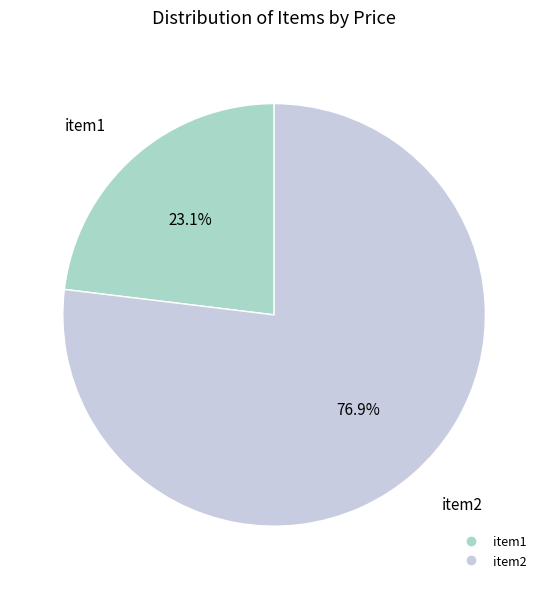

To the nearest percent, what is the difference between the item1 and item2 slice percentages?

54%